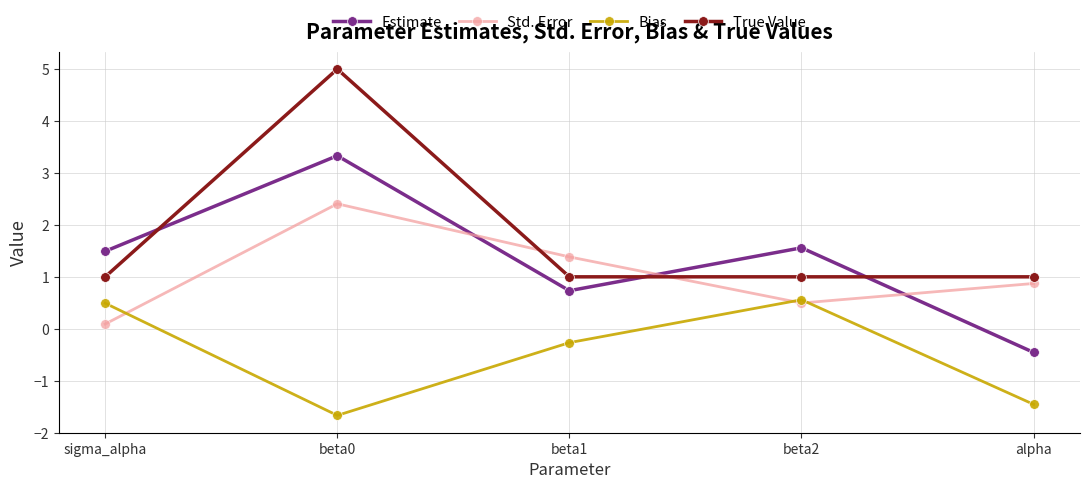

After their last crossing, which series has the higher values: Std. Error or Estimate?

Std. Error